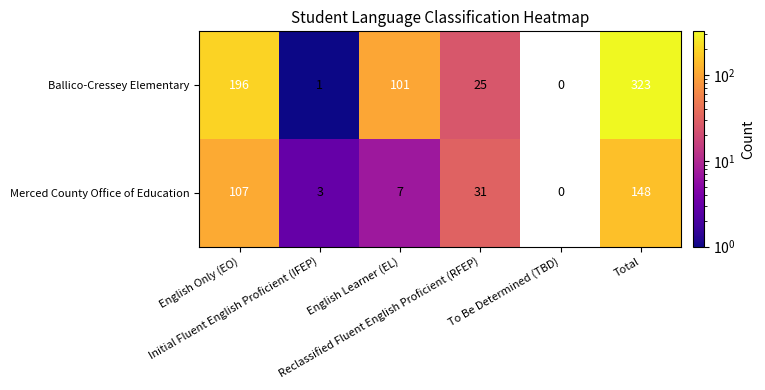

Count the number of categories in the chart.

6